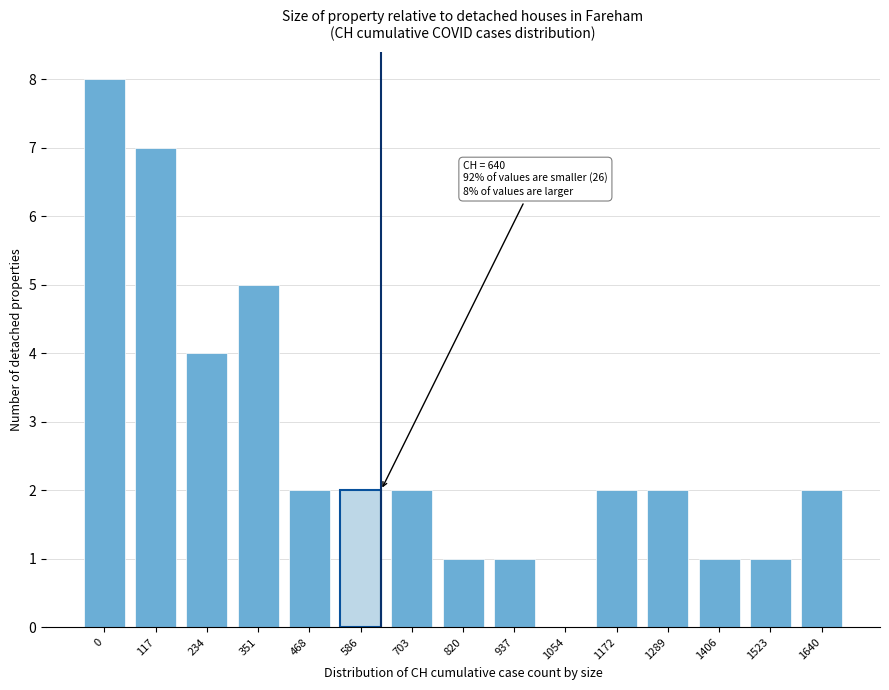

Reading left to right, what are all the values shown in this chart?

0=8	117=7	234=4	351=5	468=2	586=2	703=2	820=1	937=1	1054=0	1172=2	1289=2	1406=1	1523=1	1640=2